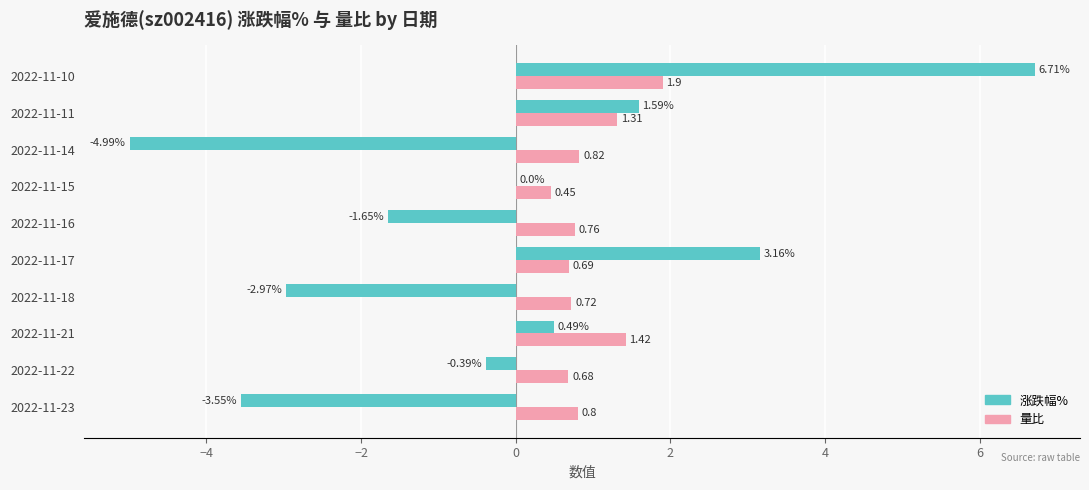

At which label is 量比 closest to 1?

2022-11-14